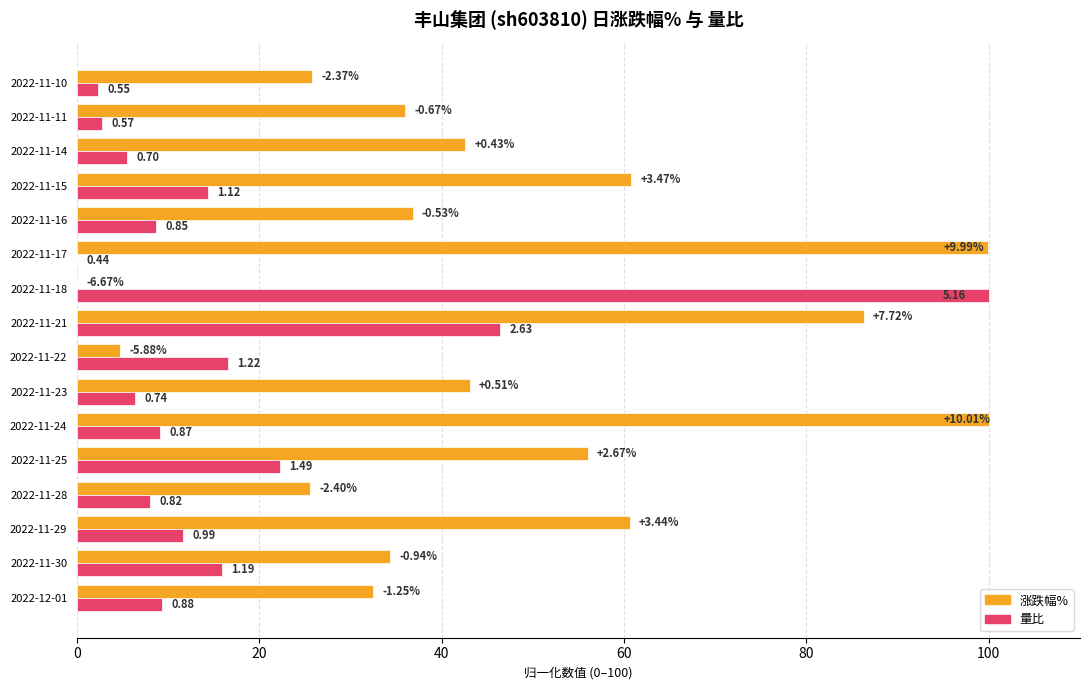

What are all the series names shown in the legend?

涨跌幅%, 量比